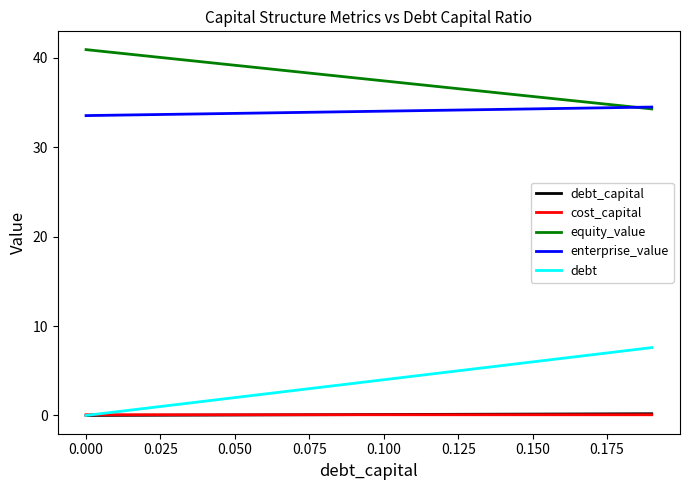

What is the maximum value for equity_value?

40.9